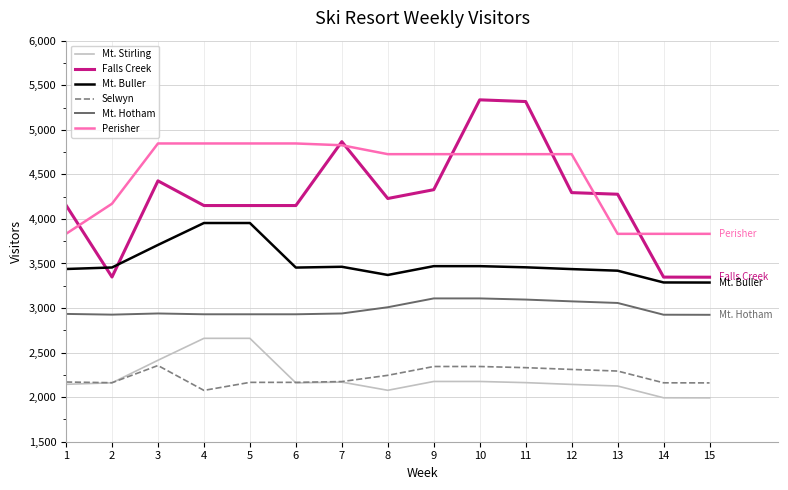

What is the difference between the Mt. Stirling values at 14 and 7?

176.0